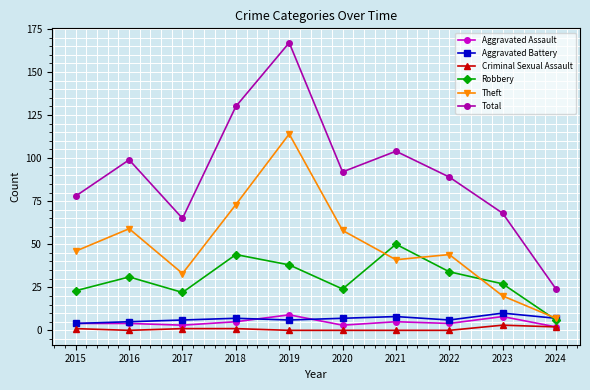

How many categories are shown in the chart?

10